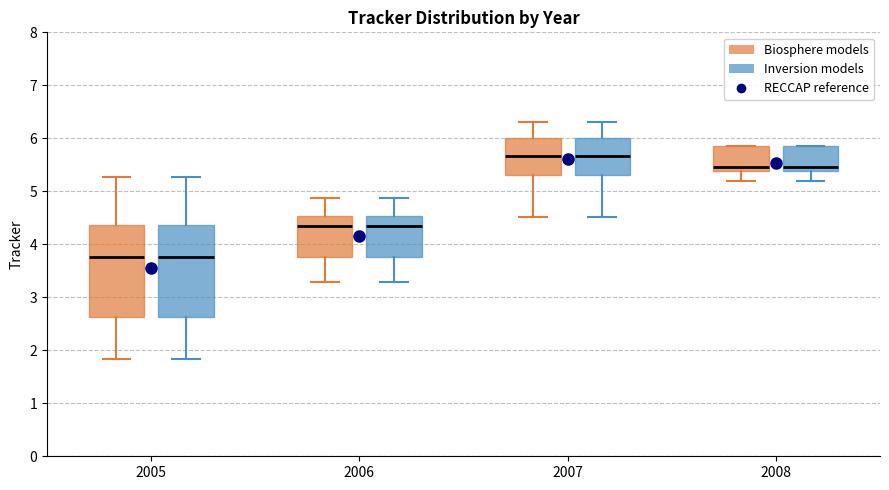

Where is the lower edge of the box for 2007 (Inversion models) on the y-axis? The values are not printed on the chart, so give them approximately, as read against the axis.

5.3